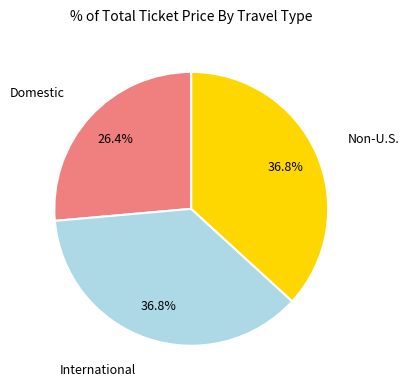

What portion of the pie excludes International?

63.2%